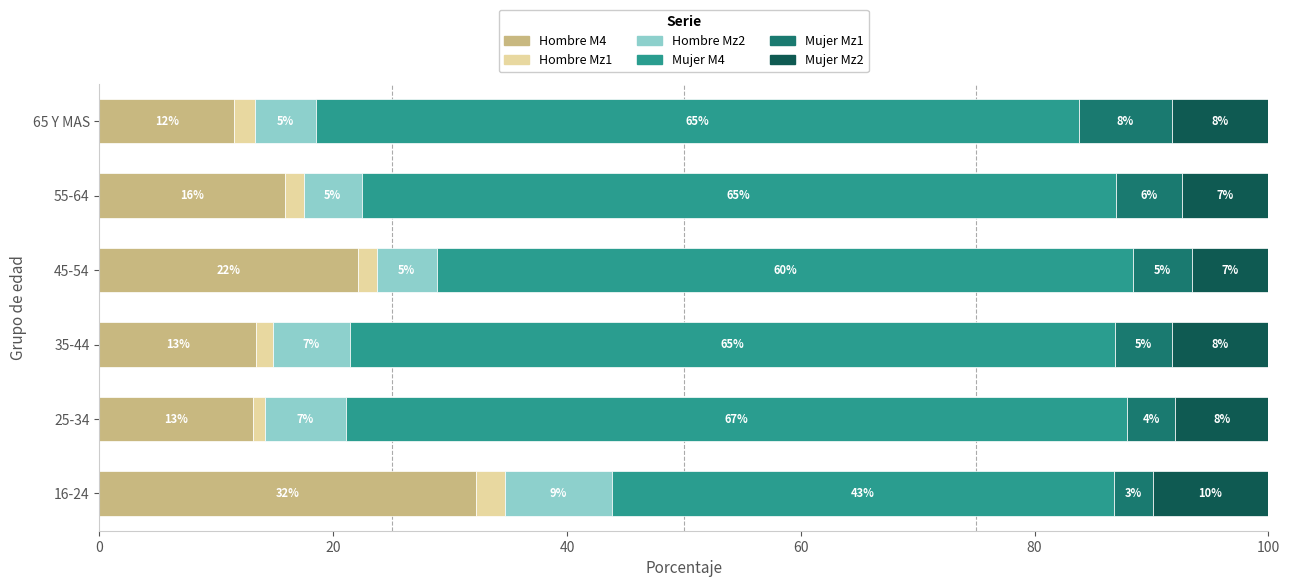

What is the maximum value for Hombre M4?

32.2